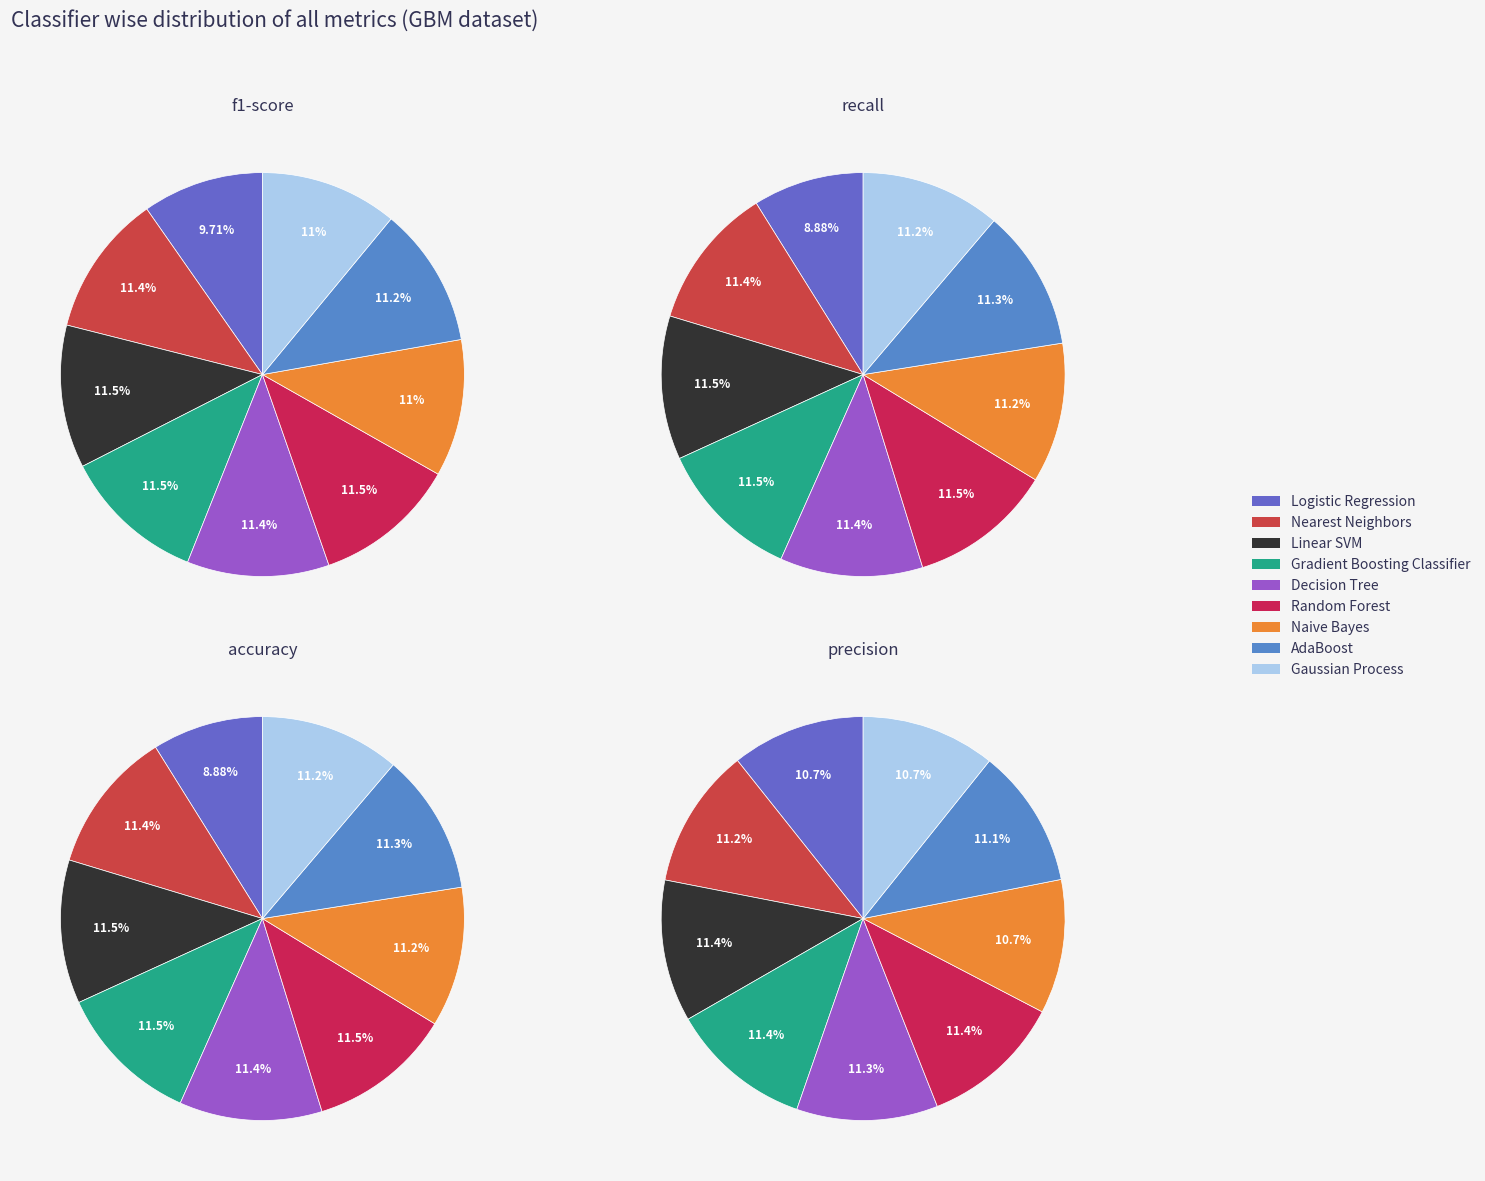

The Gradient Boosting Classifier slice represents 11% of the pie. True or false?

True